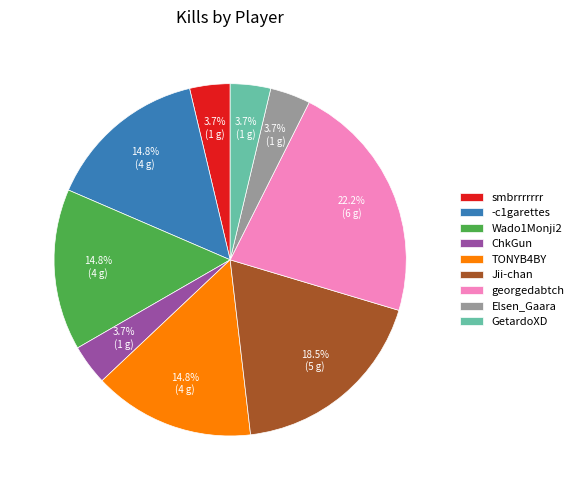

To the nearest percent, what portion does georgedabtch represent?

22%